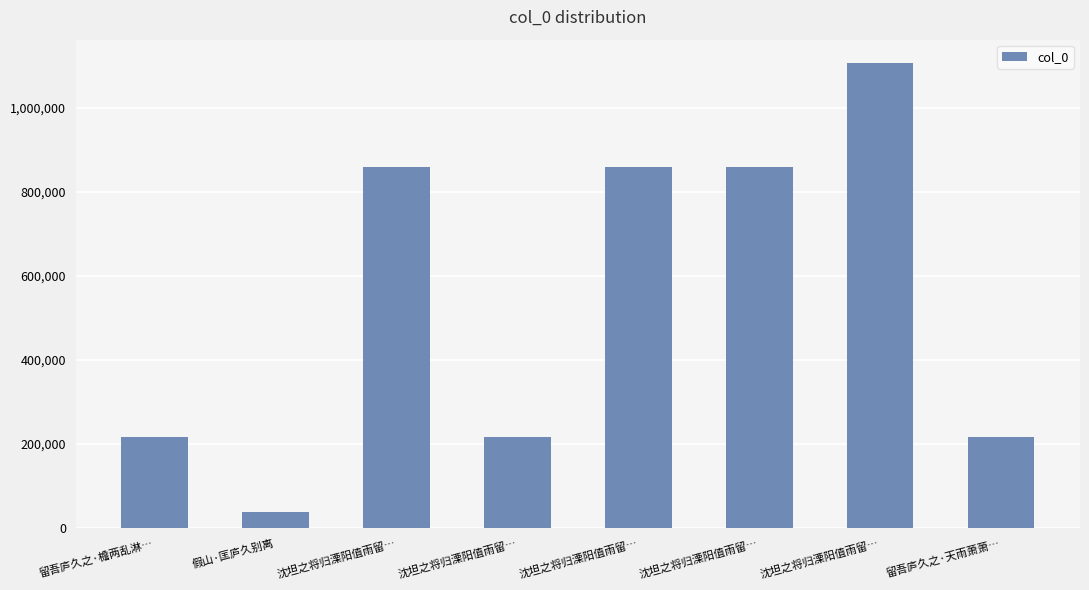

At which category does the chart reach its minimum across all series?

假山·匡庐久别离